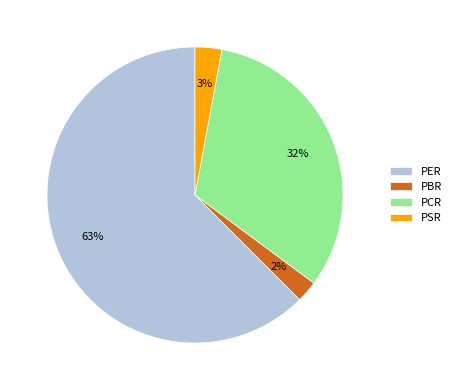

Which category has the smallest portion of the pie?

PBR